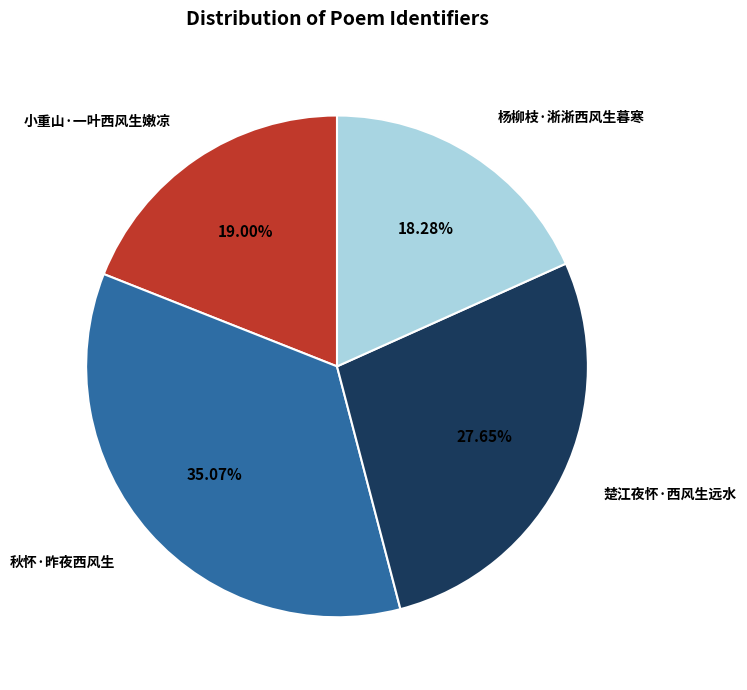

Is there a majority slice in this chart?

No